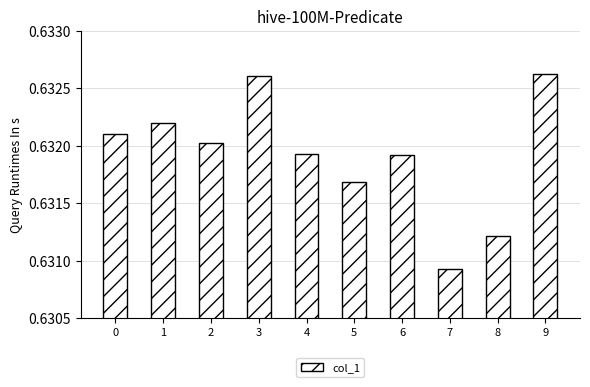

Which category has the lowest value across all series?

7